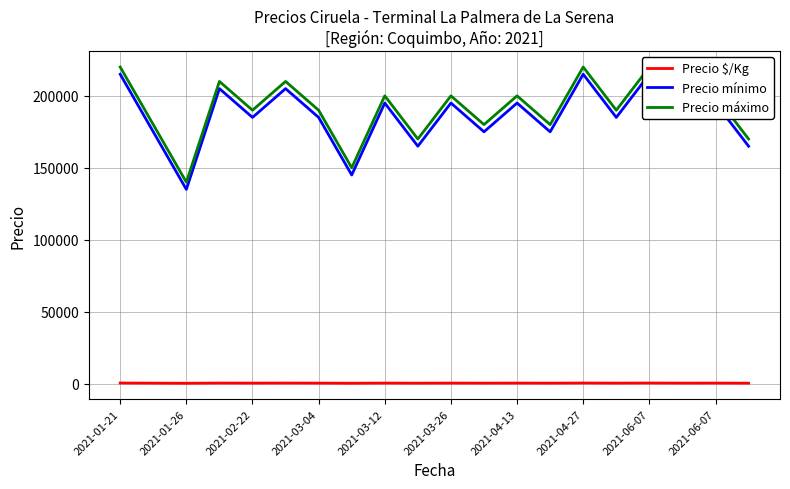

The value of Precio máximo at 2021-04-27 is 220000. True or false?

True